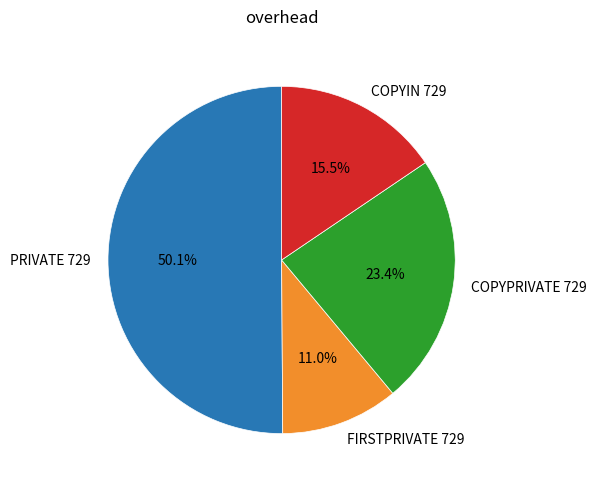

Which slice is the smallest?

FIRSTPRIVATE 729